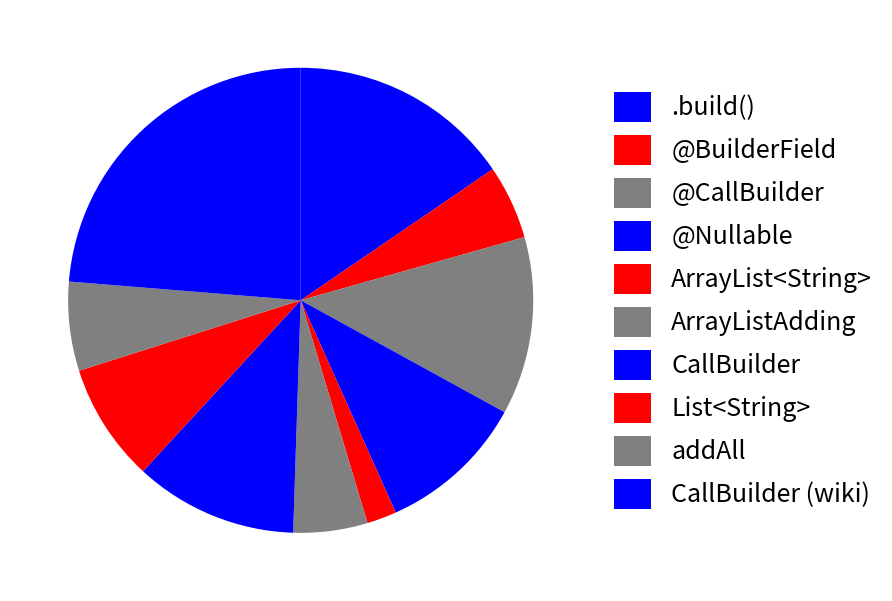

To the nearest percent, what is the average slice percentage?

10%